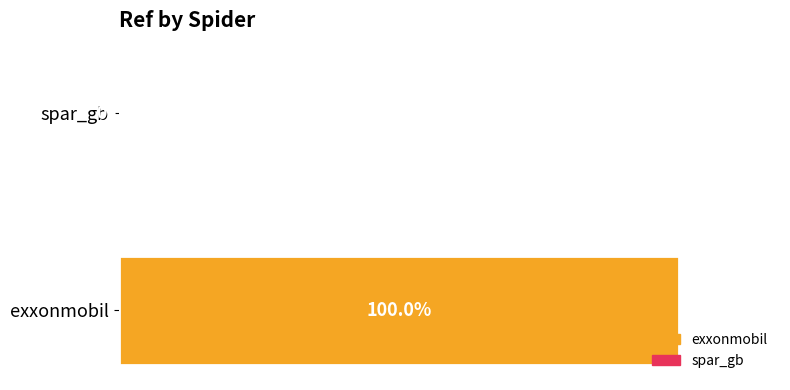

Are the bars horizontal?

Yes